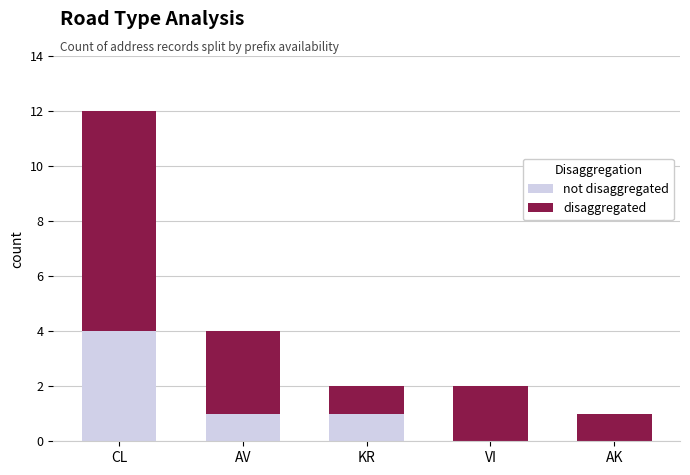

At which category is the sum across all series the highest?

CL